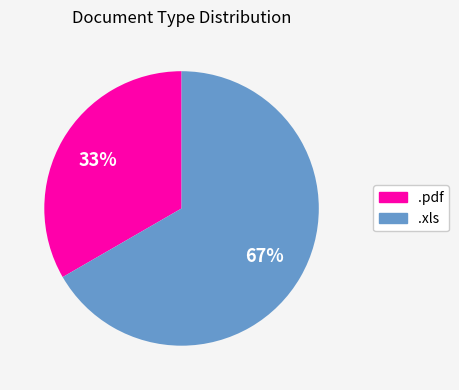

How many slices are in this pie chart?

2